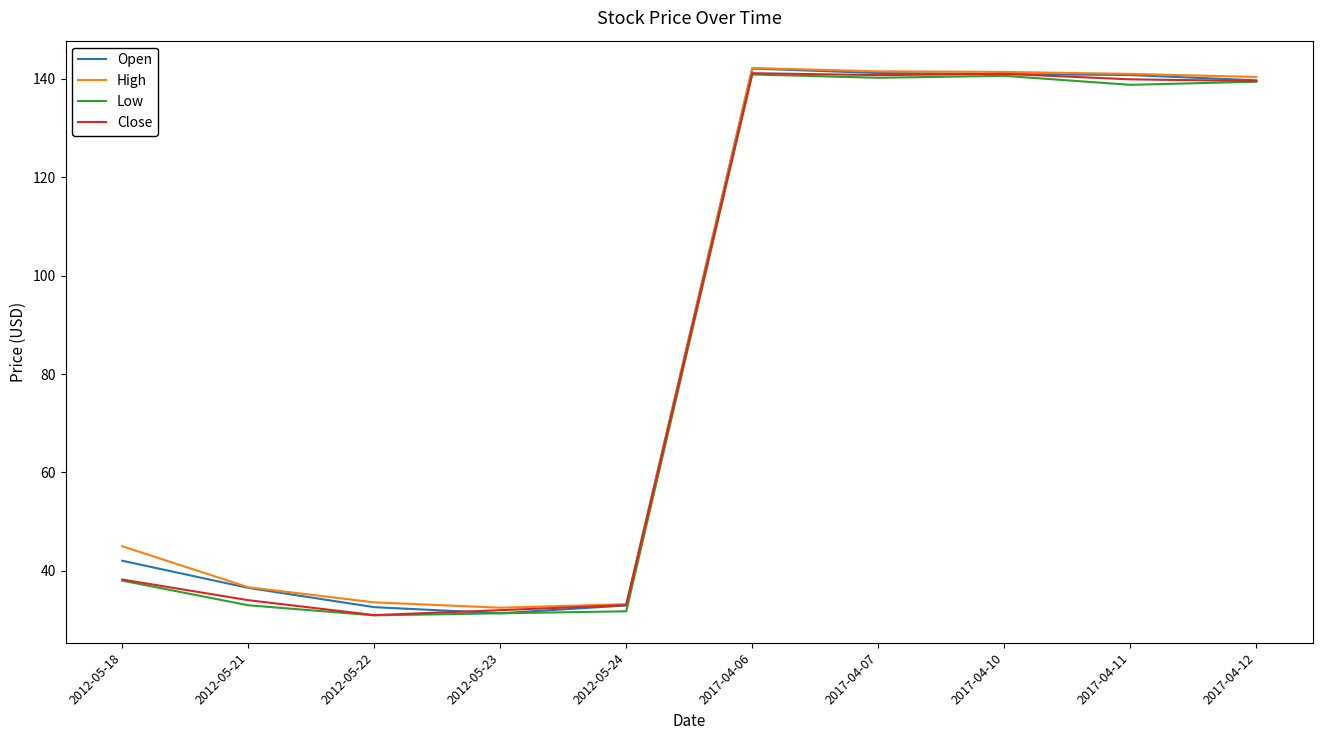

What is the lowest value of the Low series?

30.9